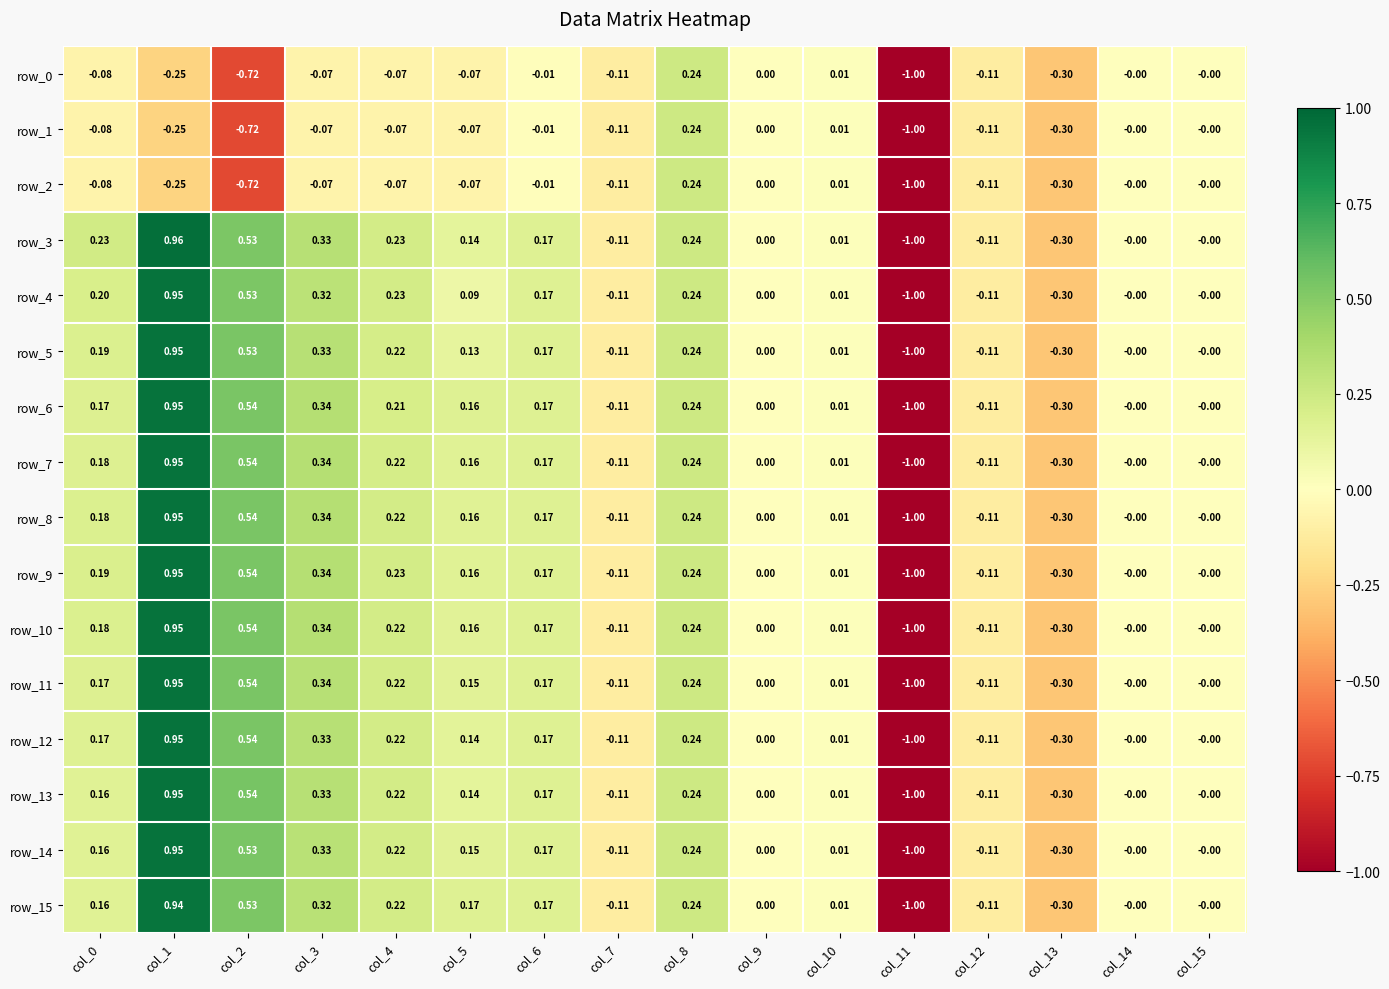

Is the value of row_13 at col_7 greater than the value of row_4 at col_1?

No